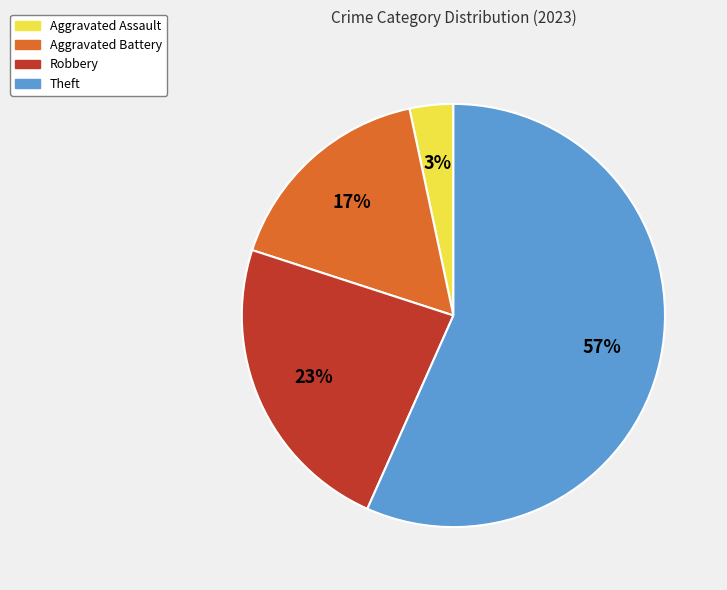

What is the ratio of the value at Aggravated Assault to the value at Aggravated Battery?

0.2